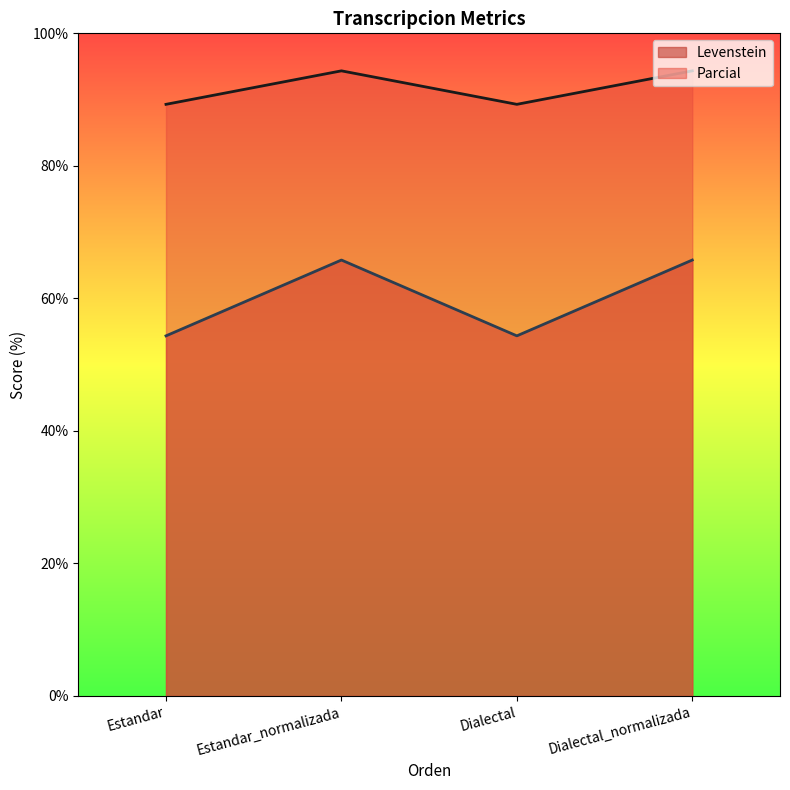

What is the maximum value for Levenstein?

65.8